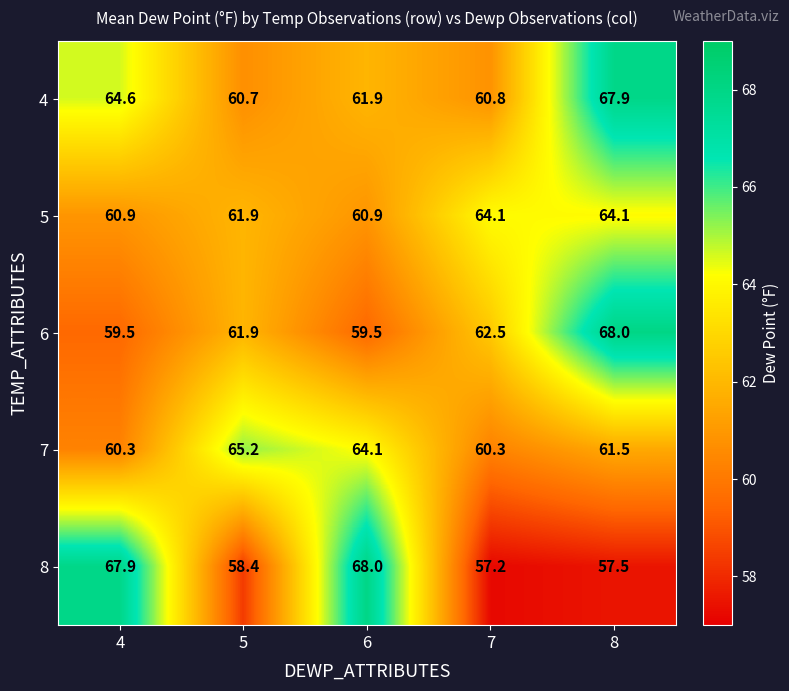

Is it true that 8 equals 57.2 at 7?

True